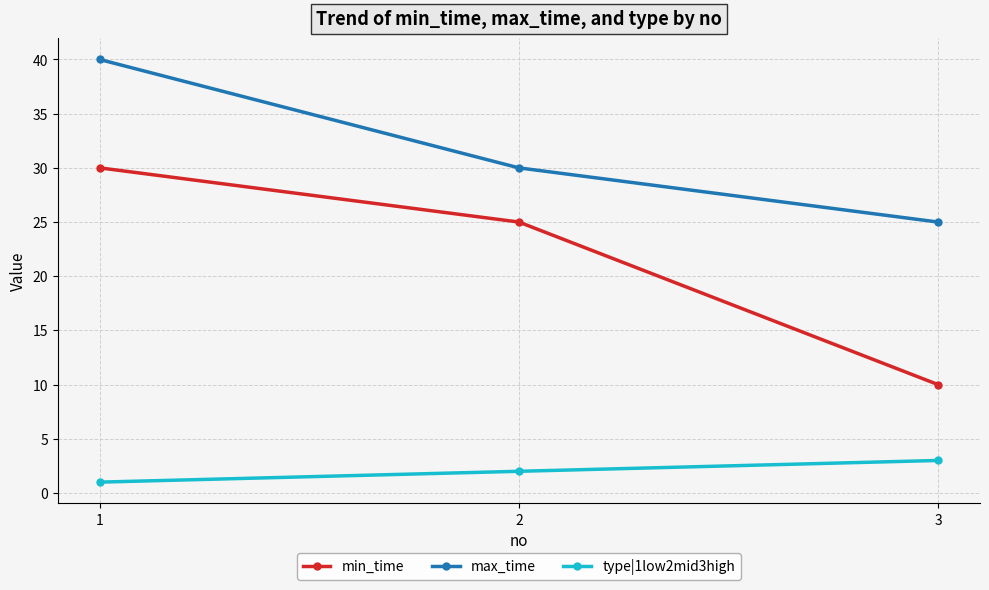

What is the maximum value for min_time?

30